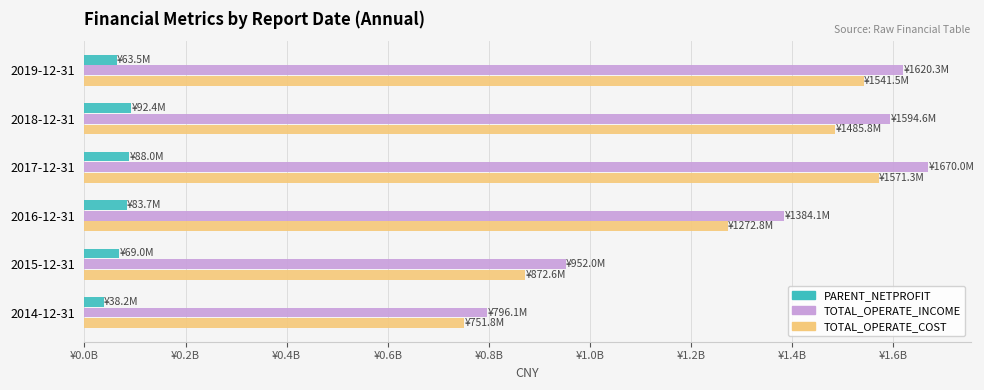

Where is TOTAL_OPERATE_INCOME nearest to the value 1233059030?

2016-12-31